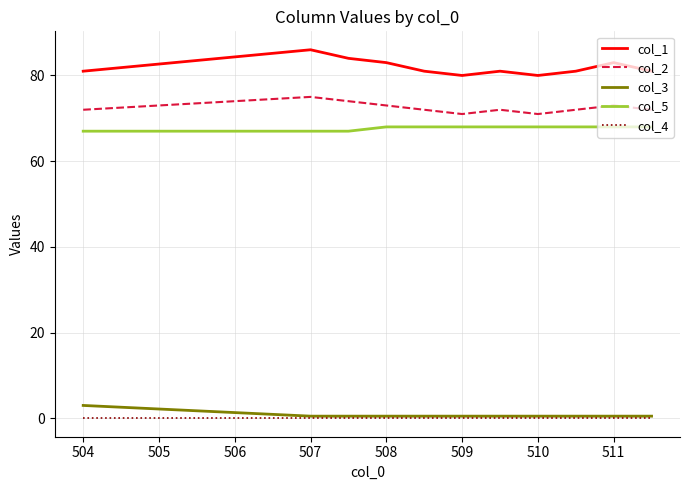

How many lines are shown in the chart?

5